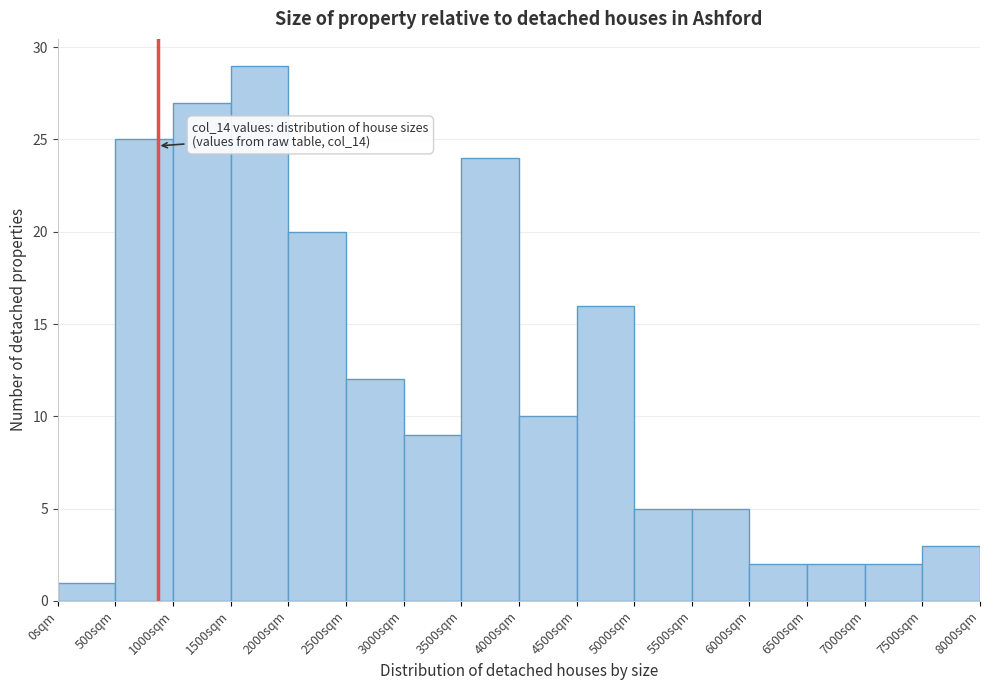

Which range on the x-axis has the tallest bar?

1500 to 2000